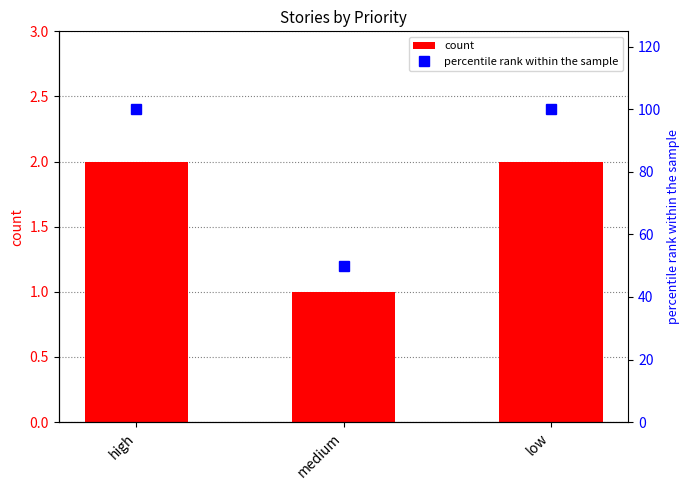

Between high and low, which series saw the biggest shift?

count